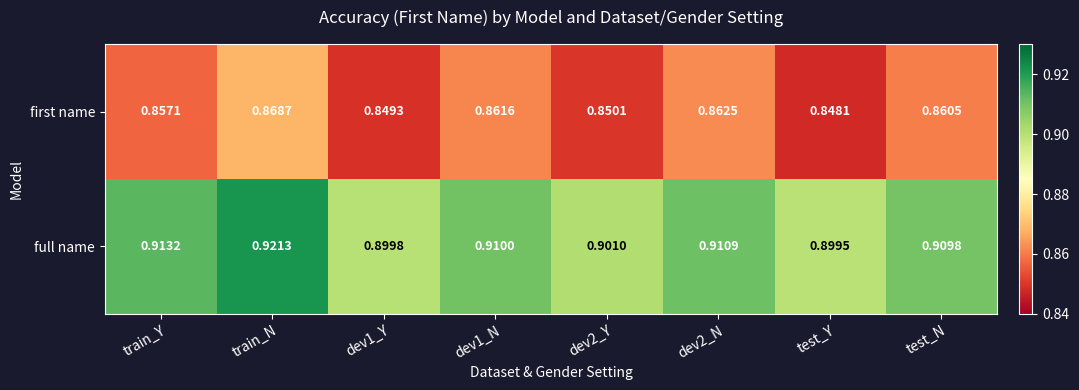

At test_Y, list the series in order from largest to smallest.

full name, first name